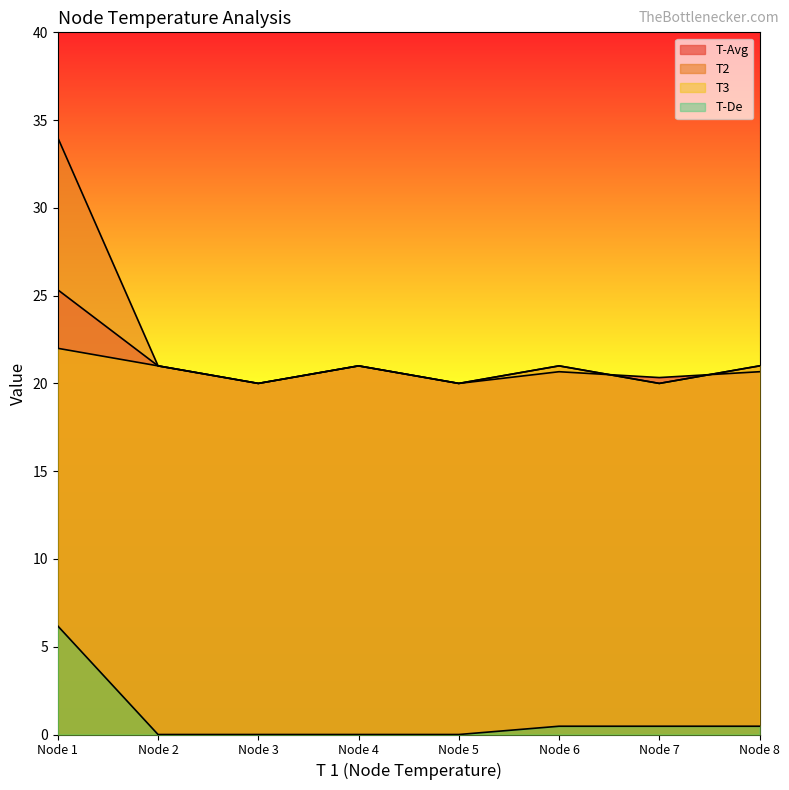

What are all the series names shown in the legend?

T-Avg, T2, T3, T-De